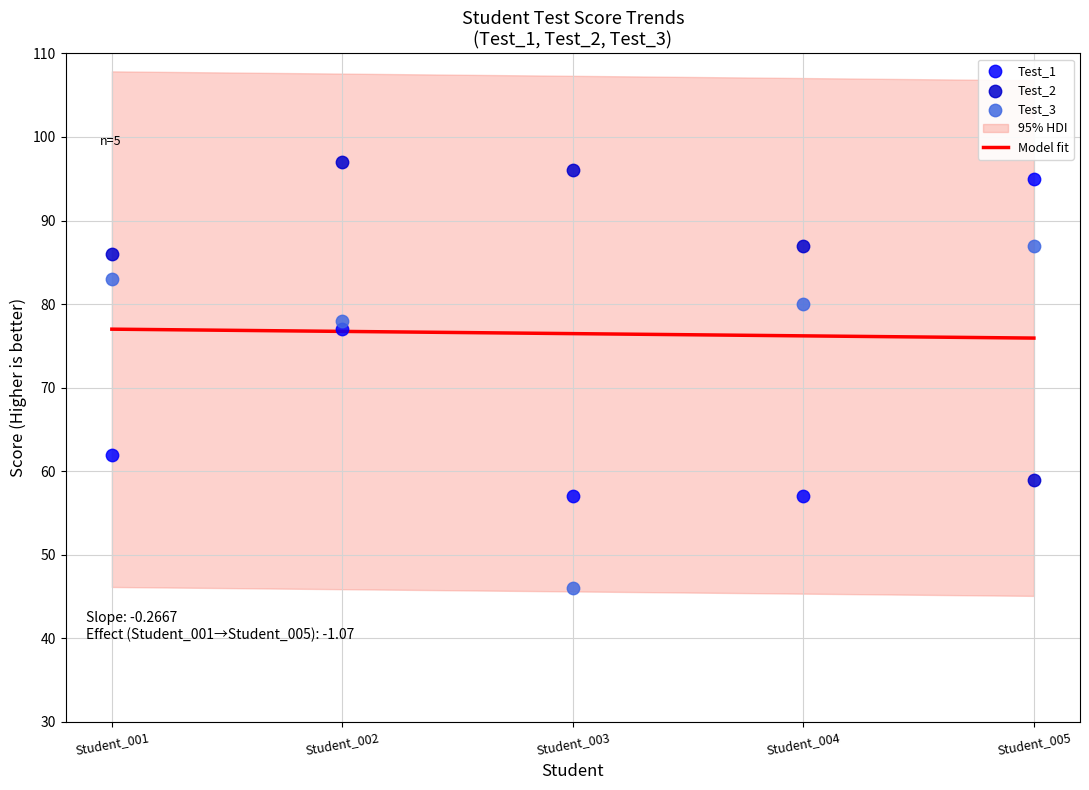

At which category is the sum across all series the highest?

Student_002